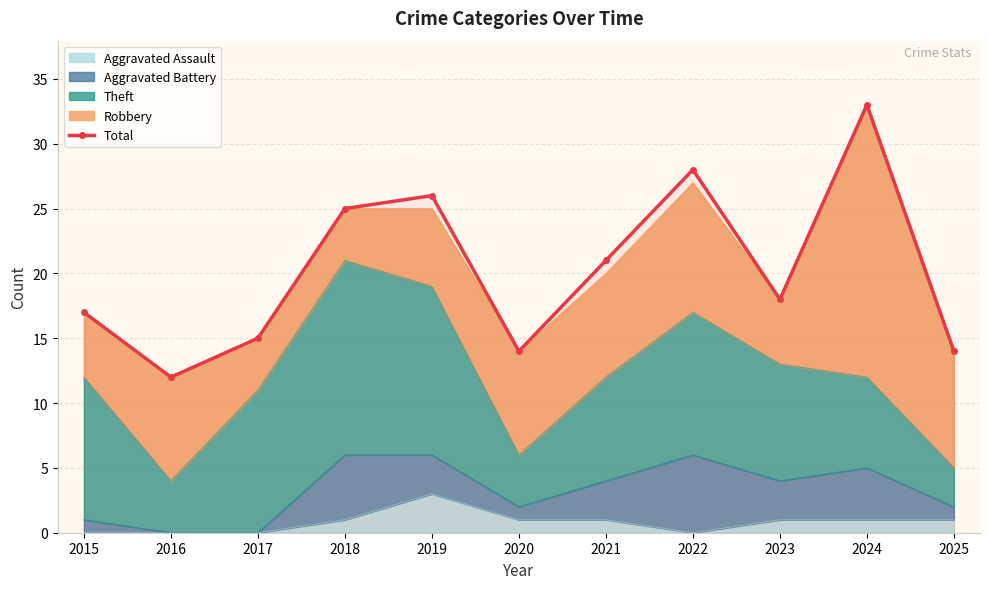

What is the maximum value shown in the chart?

33